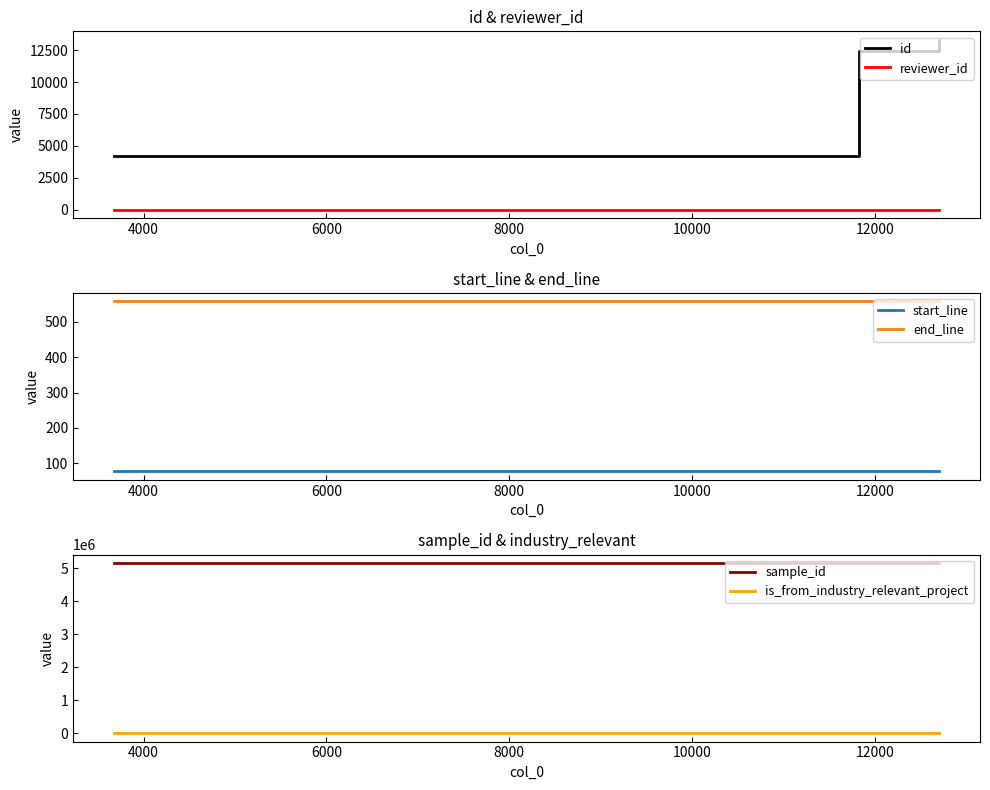

What is the value of the end_line point at the 2nd from the left?

558